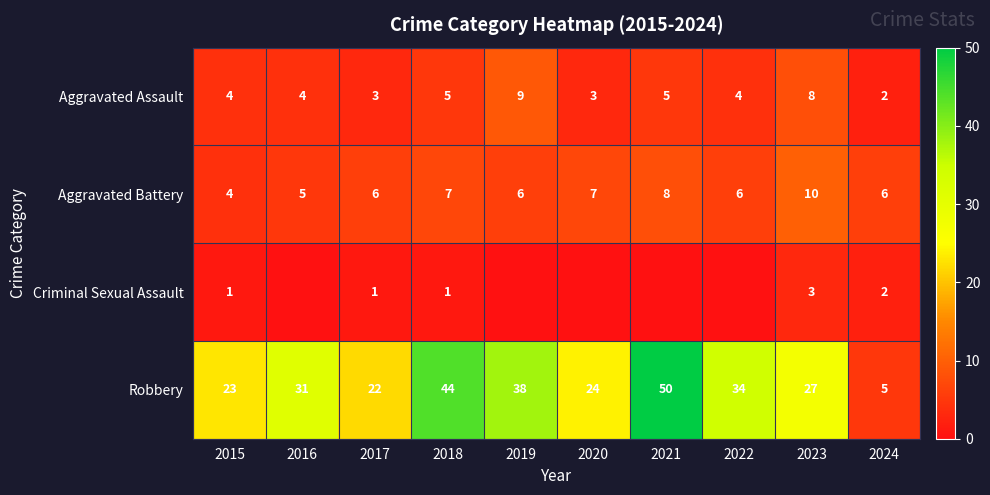

What value does the Aggravated Assault series have at 2020?

3